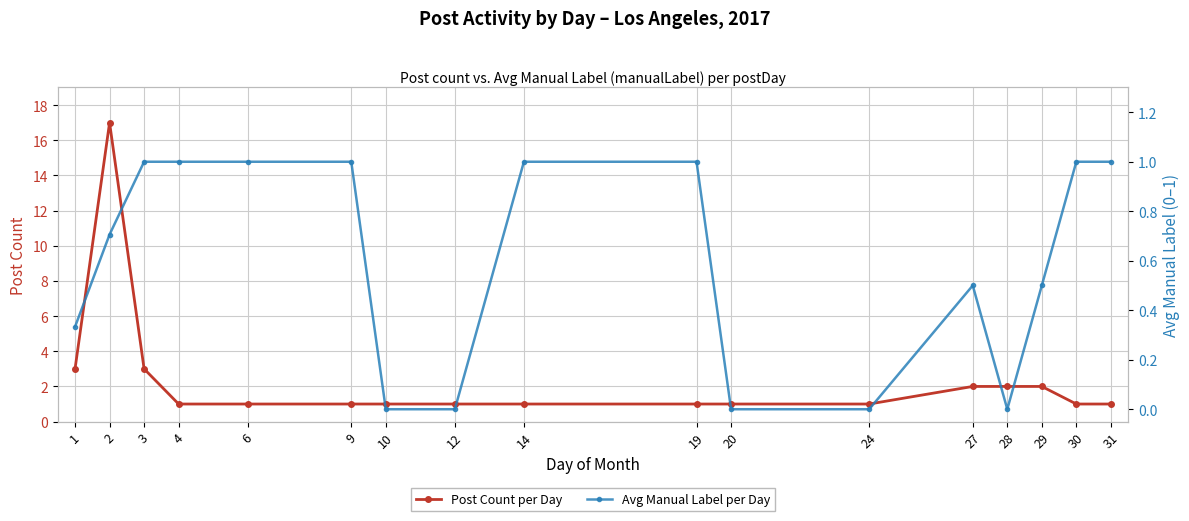

What is the difference between the Avg Manual Label per Day values at 14 and 24?

1.0